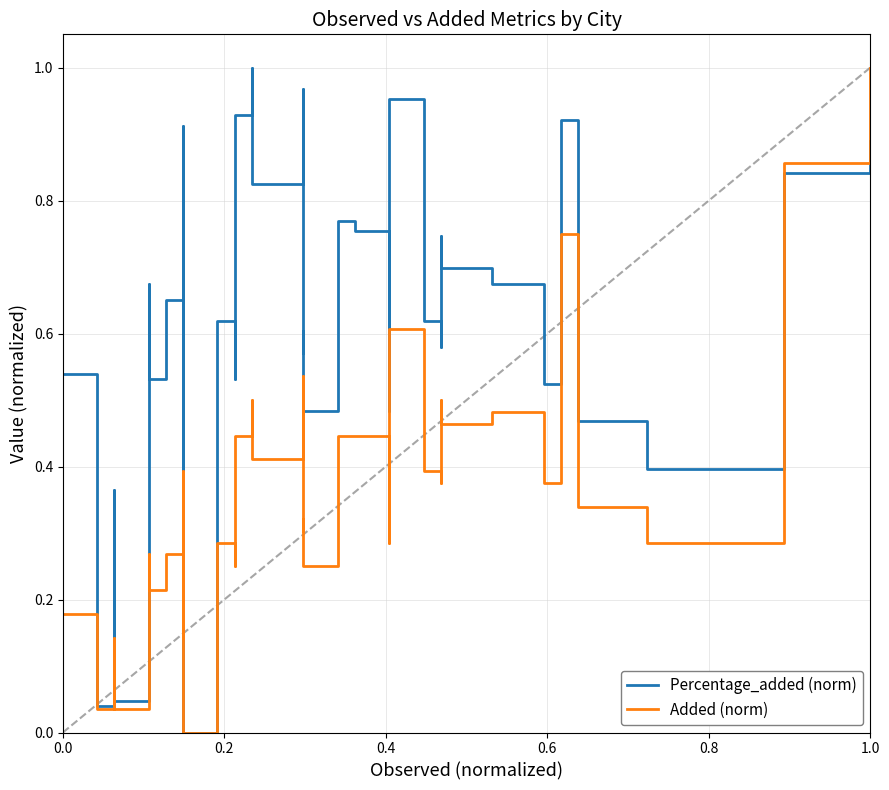

True or false: Percentage_added (norm) and Added (norm) intersect in this chart.

True